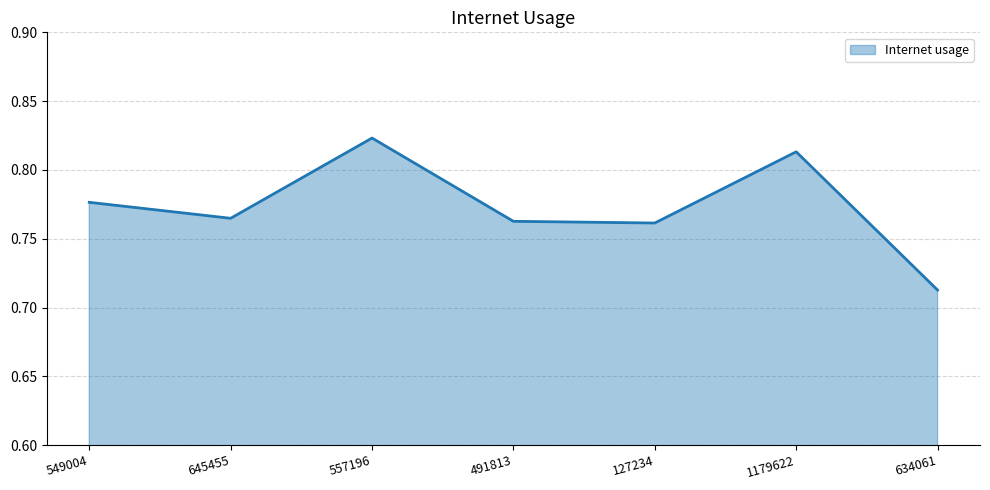

Where is the first local minimum?

645455